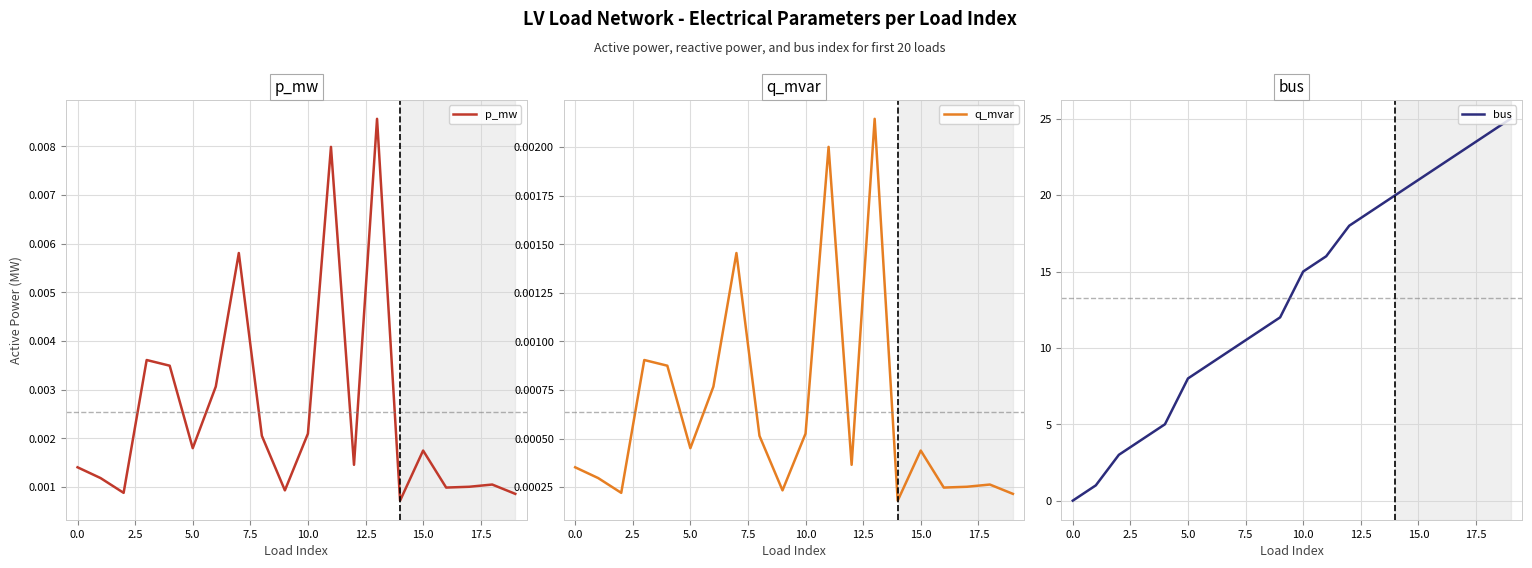

After their last crossing, which series has the higher values: bus or p_mw?

bus